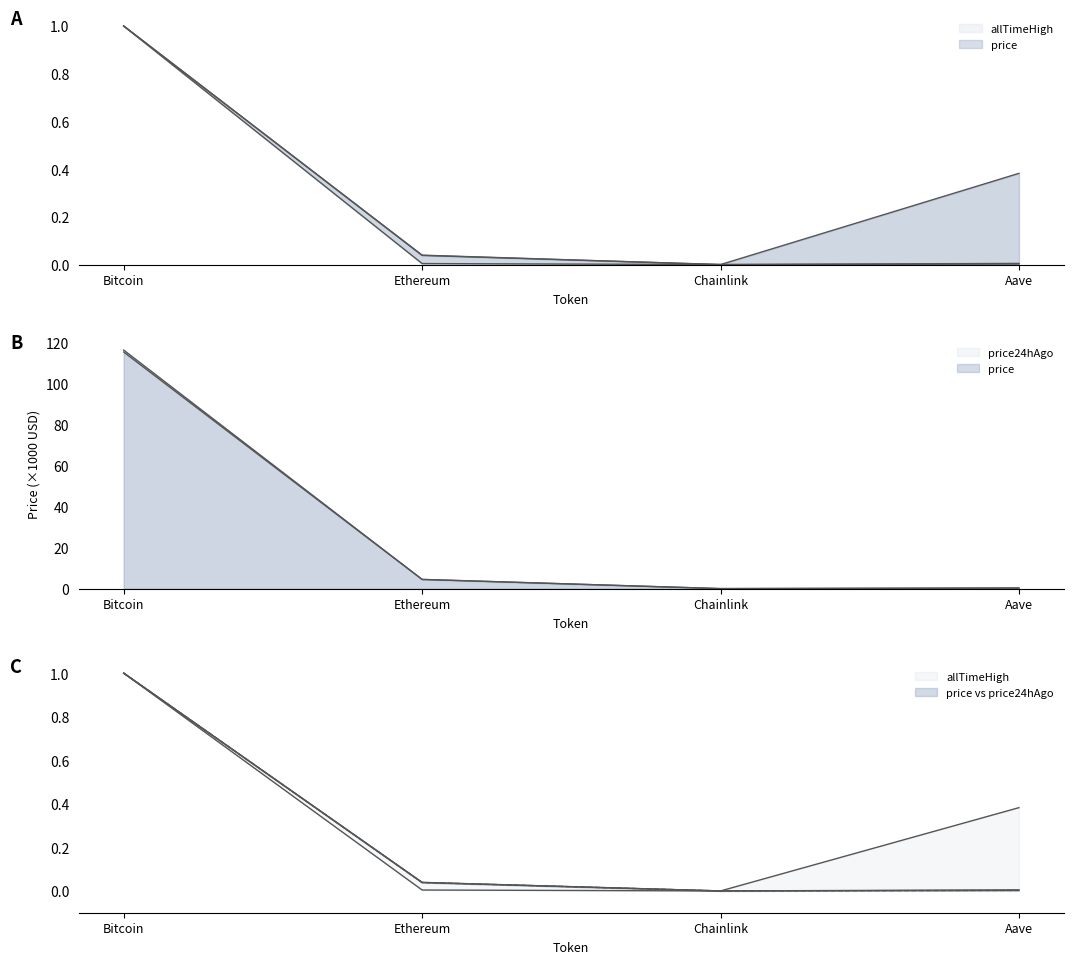

Is the value of price24hAgo at Bitcoin greater than the value of allTimeHigh at Bitcoin?

No